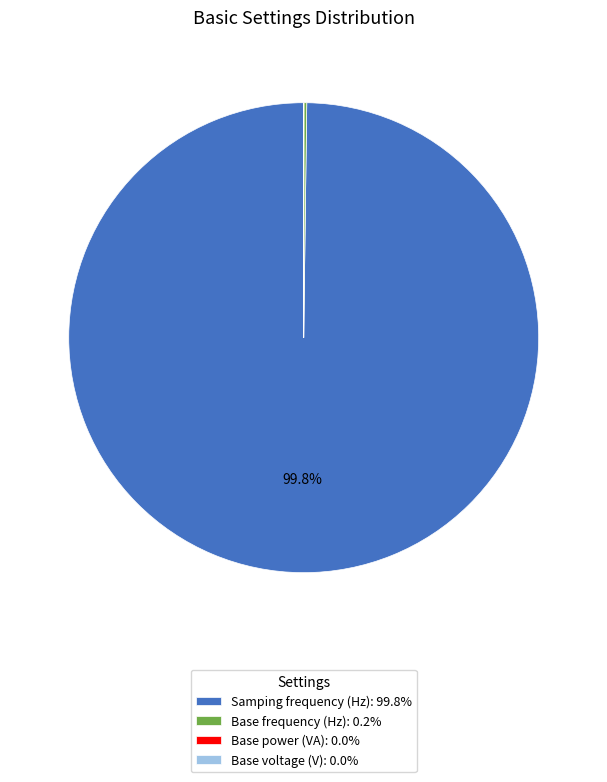

Is there a majority slice in this chart?

Yes